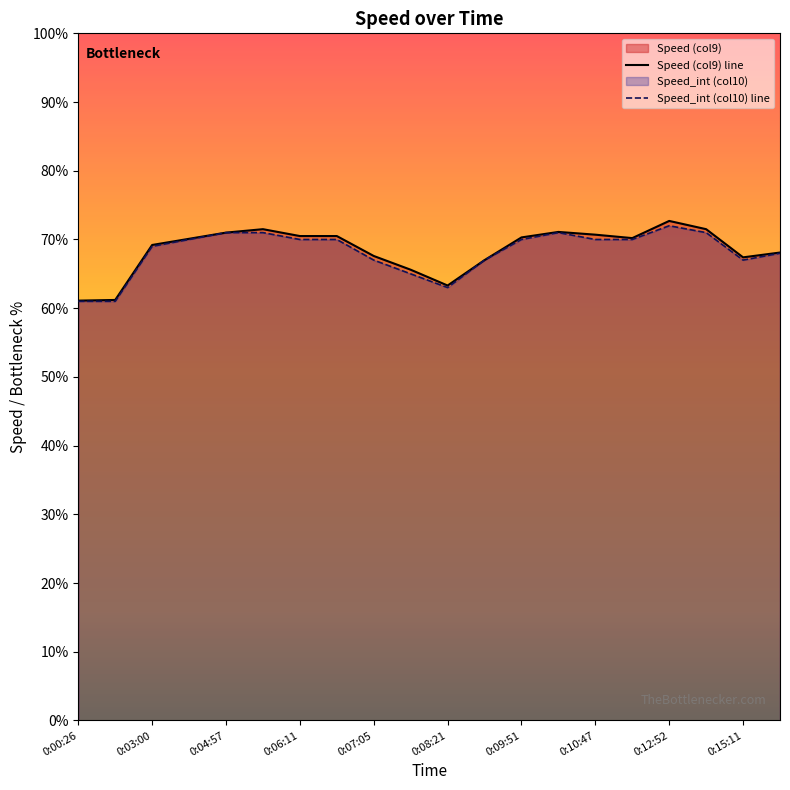

How many interior local valleys does the Speed (col9) line series have?

3